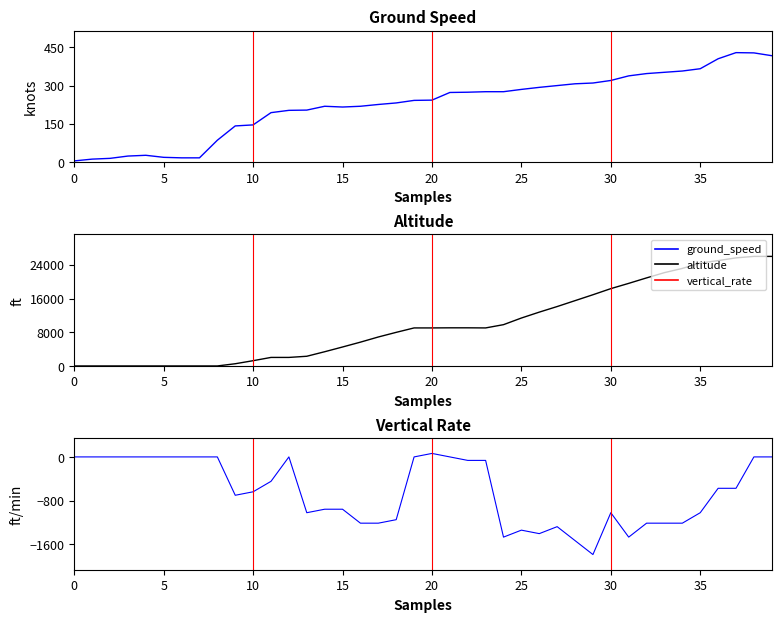

Is this an area chart (filled region under the line)?

No